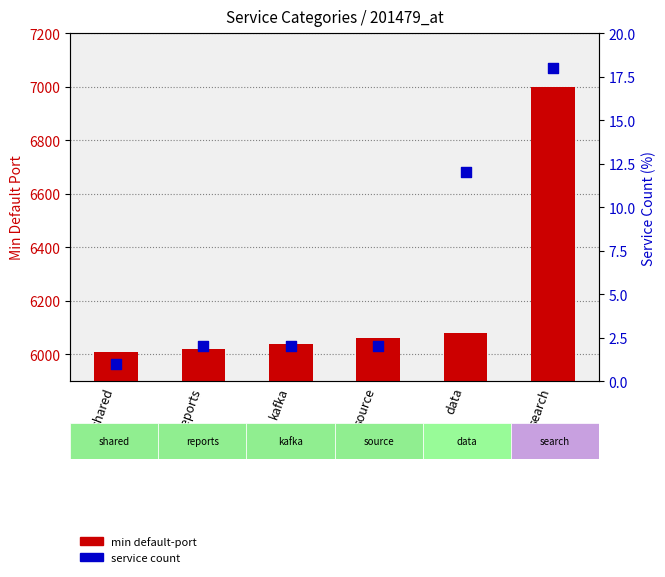

At how many categories does at least one series exceed 107?

6